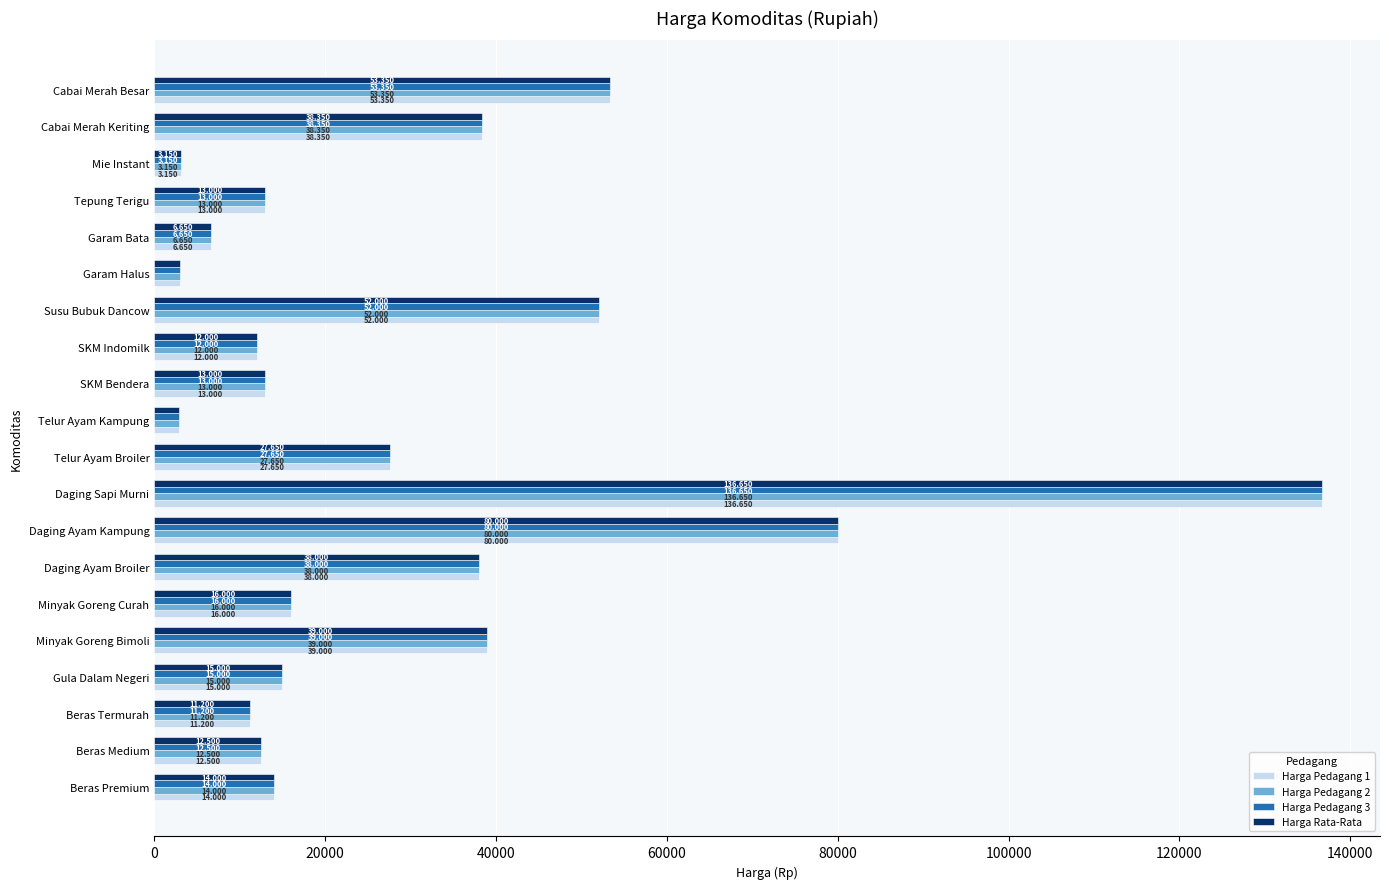

What are all the series names shown in the legend?

Harga Pedagang 1, Harga Pedagang 2, Harga Pedagang 3, Harga Rata-Rata